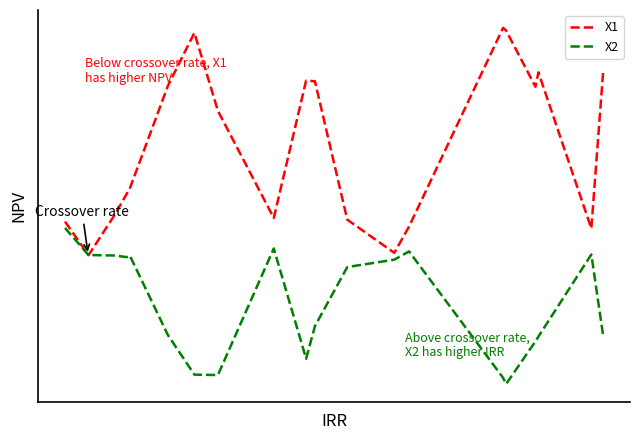

What is the maximum value shown in the chart?

64.7